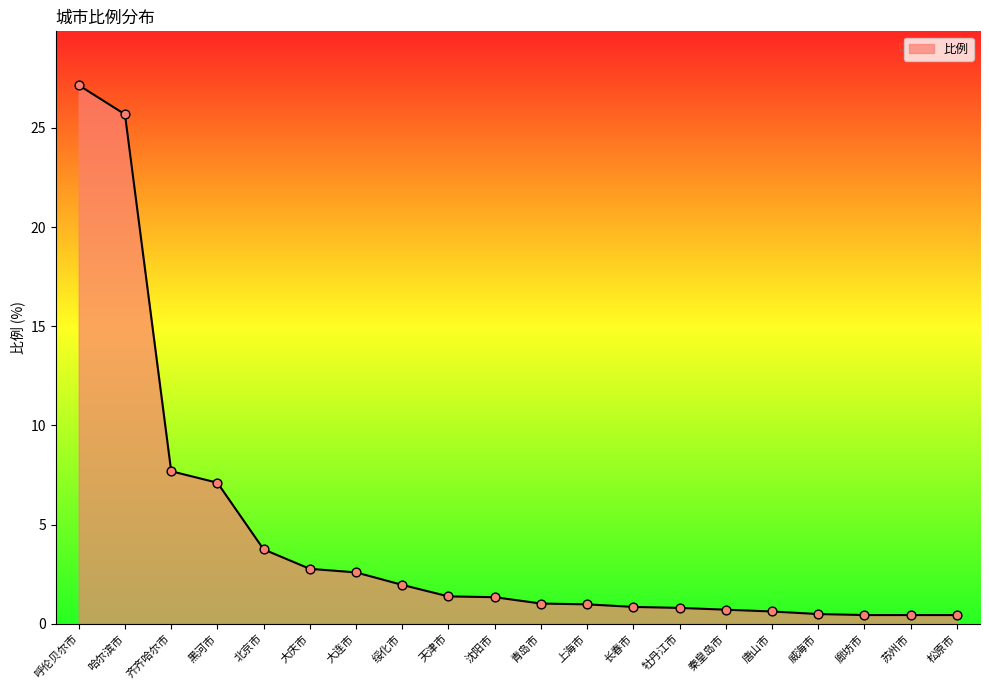

Which has a higher value, 大连市 or 威海市?

大连市